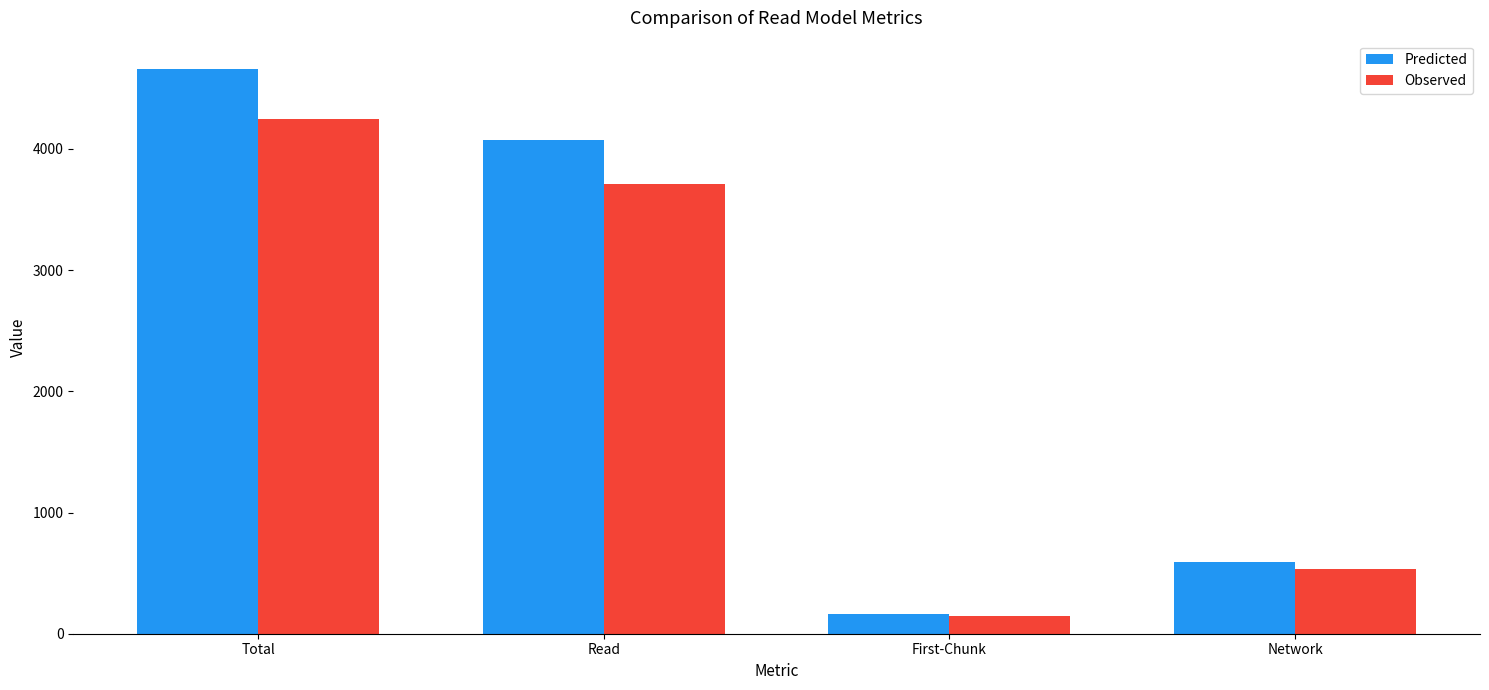

What is the total value across all series at Total?

8903.9